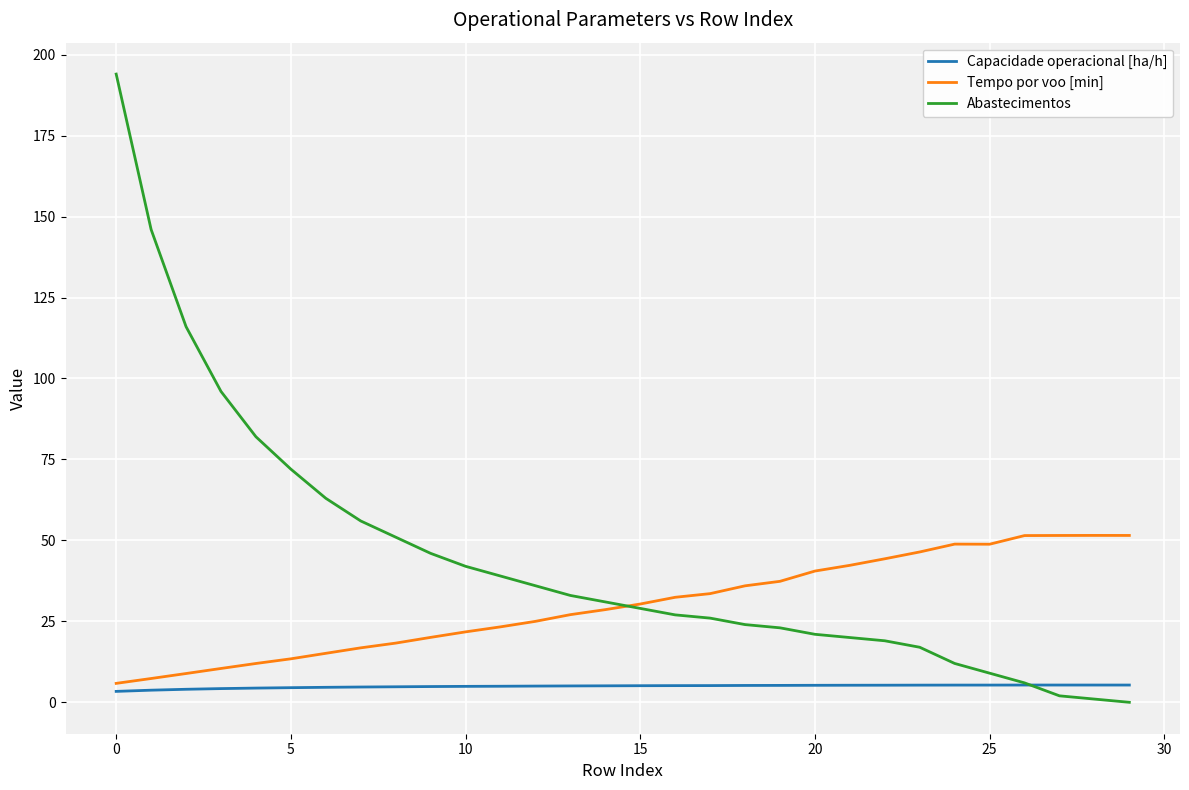

Which series has the largest range (max minus min)?

Abastecimentos